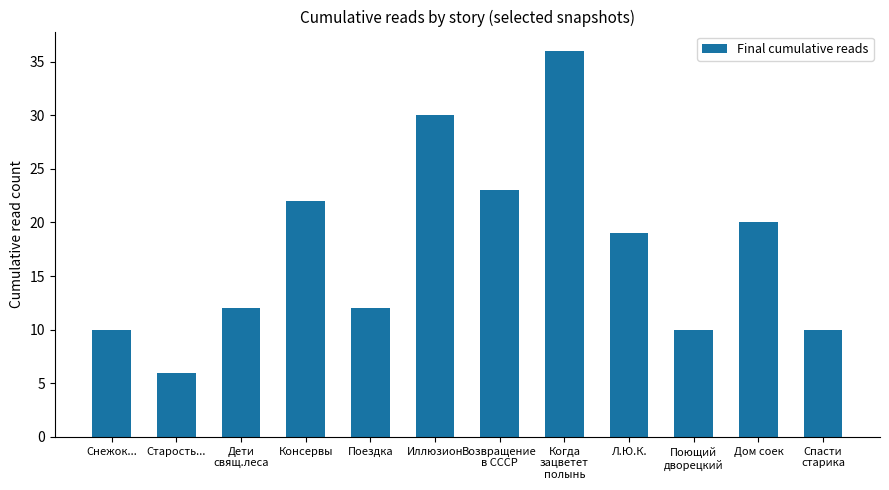

Reading left to right, list all the values displayed in this chart.

10	6	12	22	12	30	23	36	19	10	20	10